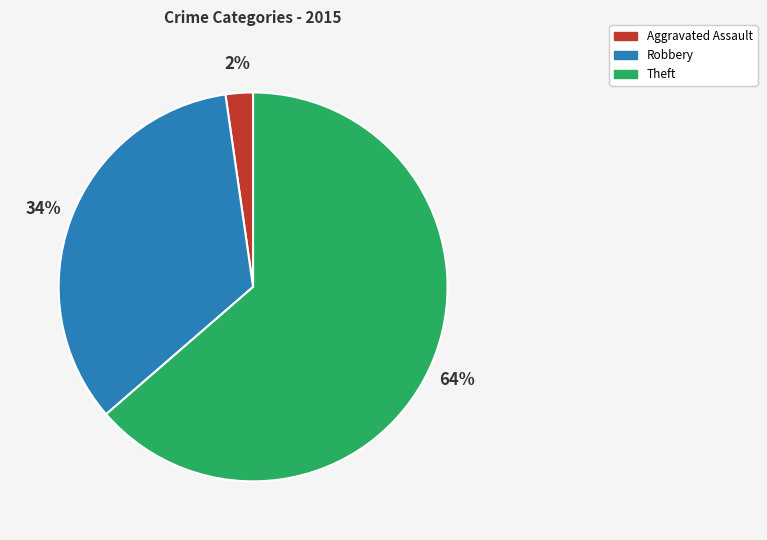

To the nearest percent, what is the average slice percentage?

33%